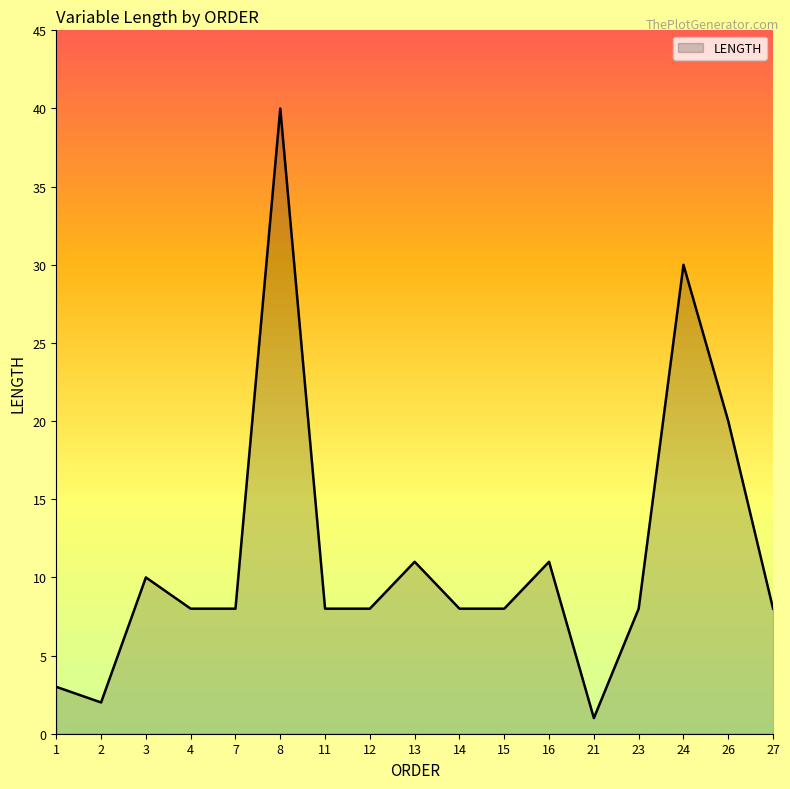

At which label does the data first exceed 8?

3